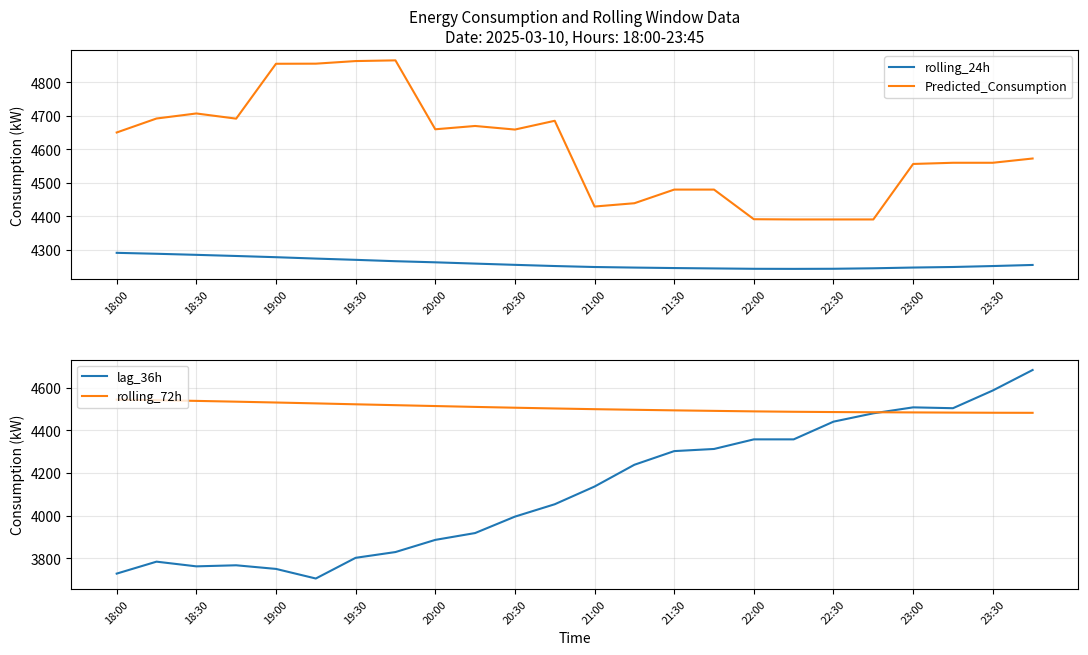

The value of lag_36h at 23:30 is 1712.0. True or false?

False